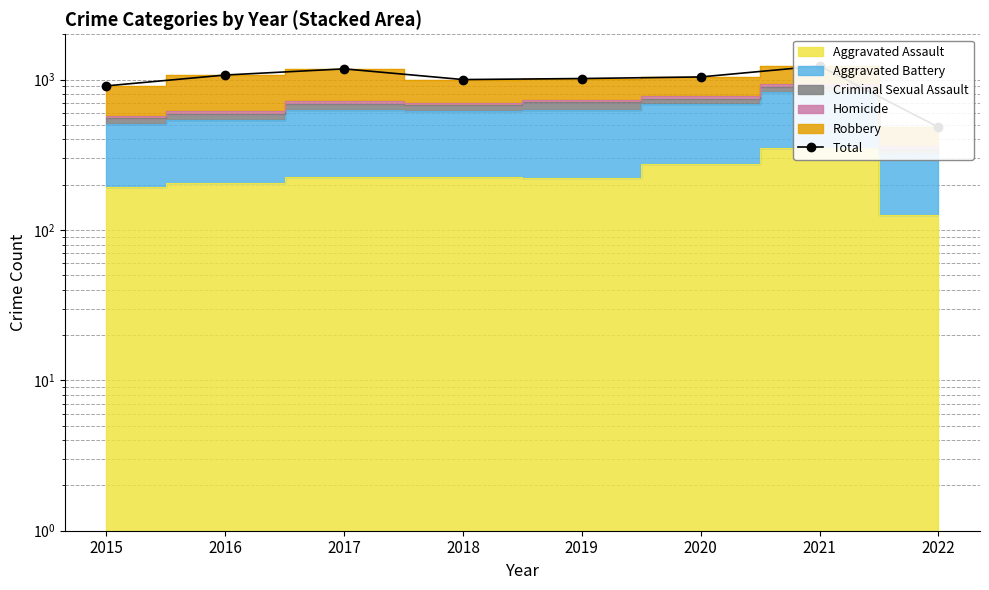

Reading left to right, list all the values displayed in this chart.

908	1072	1178	1000	1016	1041	1231	483